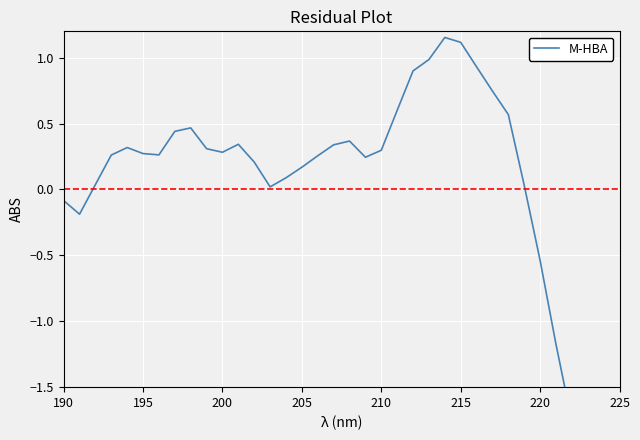

Is it true that the value at 27 is 1.1?

False